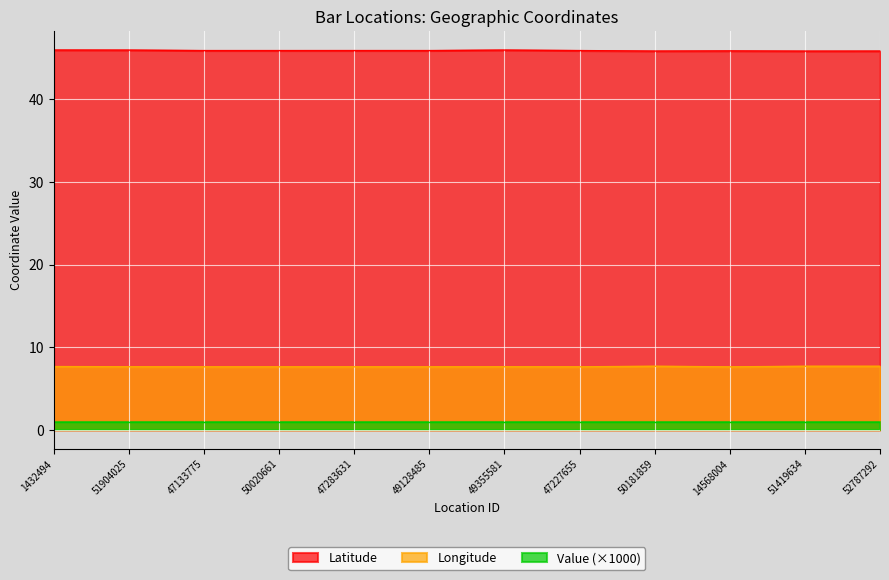

Which has a higher value, 49128485 or 51904025?

51904025